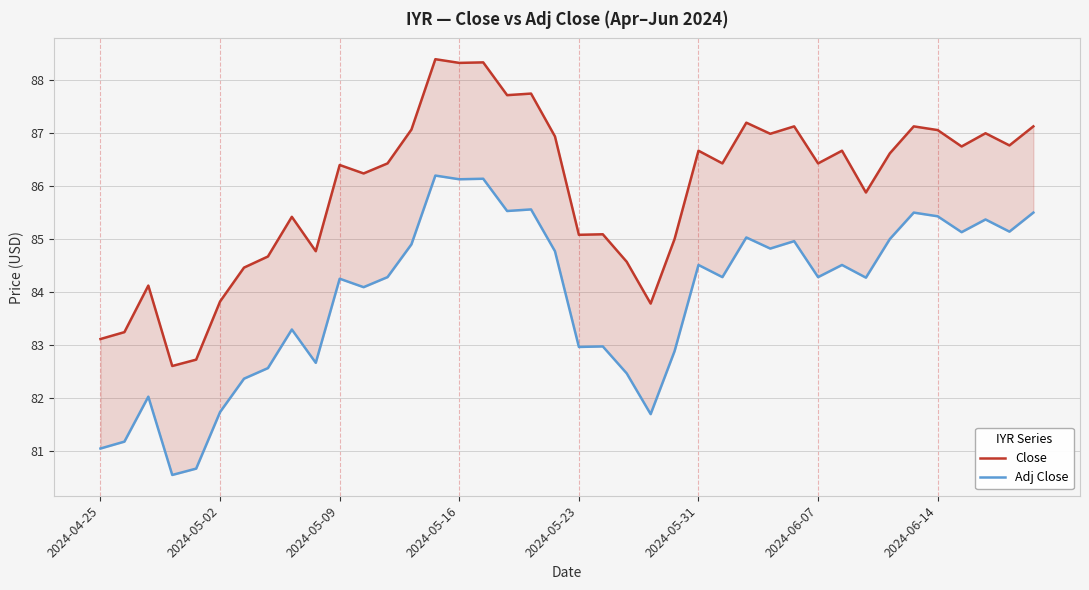

What is the minimum value shown in the chart?

80.5